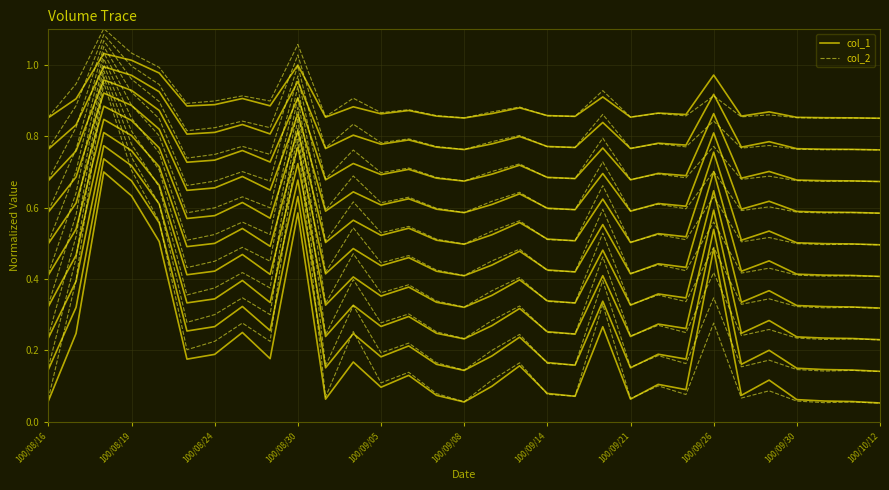

True or false: col_1 has a value of 0.1 at 100/09/08.

False